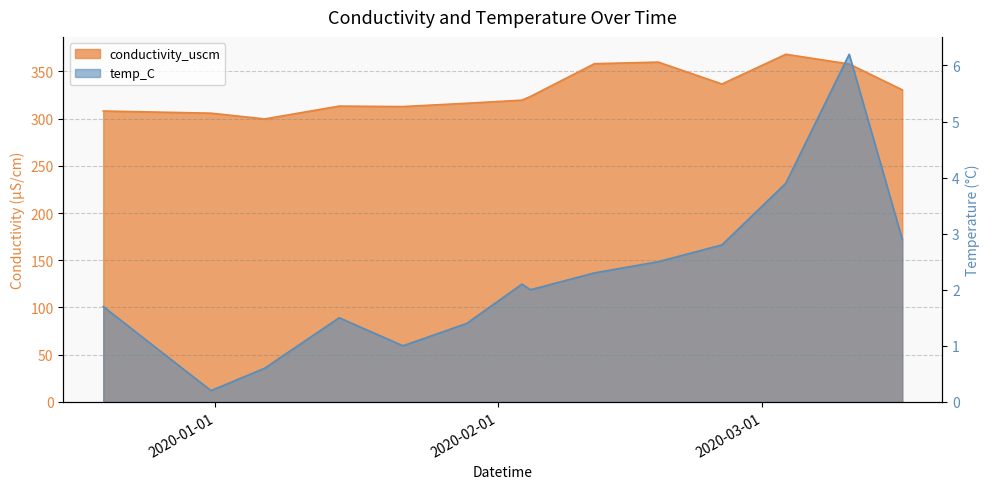

What is the difference between the temp_C values at 2020-02-03 14:55:00 and 2020-03-03 13:51:00?

1.8